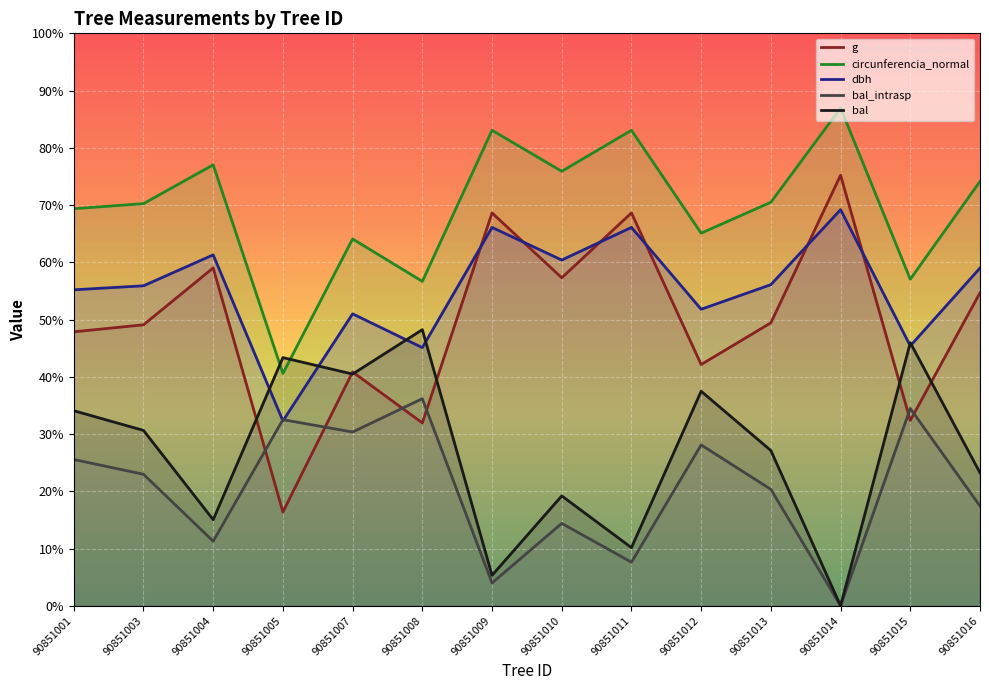

How many values in the circunferencia_normal series are below 704?

7